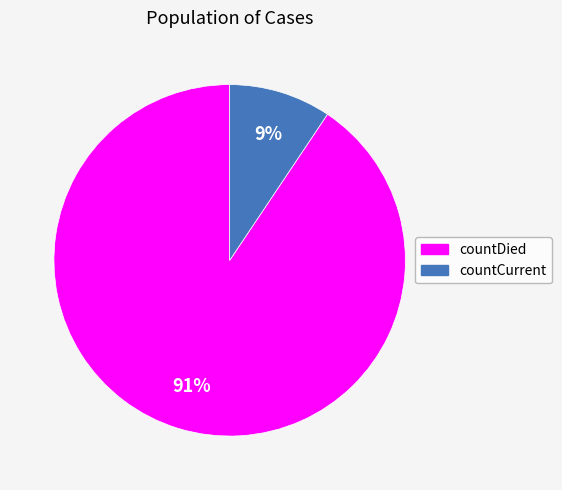

Which category has the smallest portion of the pie?

countCurrent